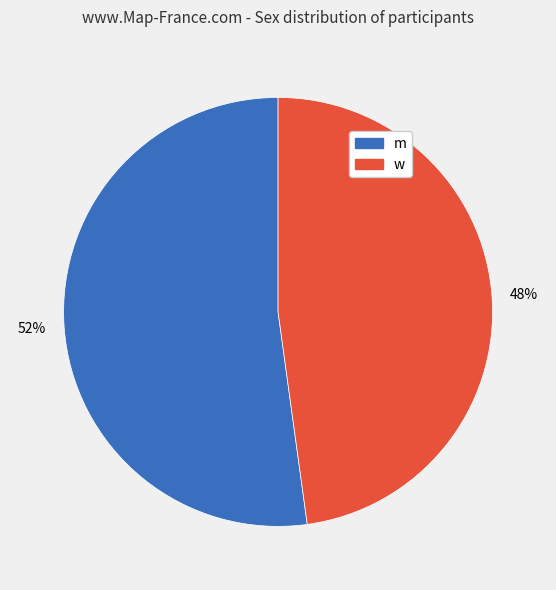

What is the ratio of the value at w to the value at m?

0.9